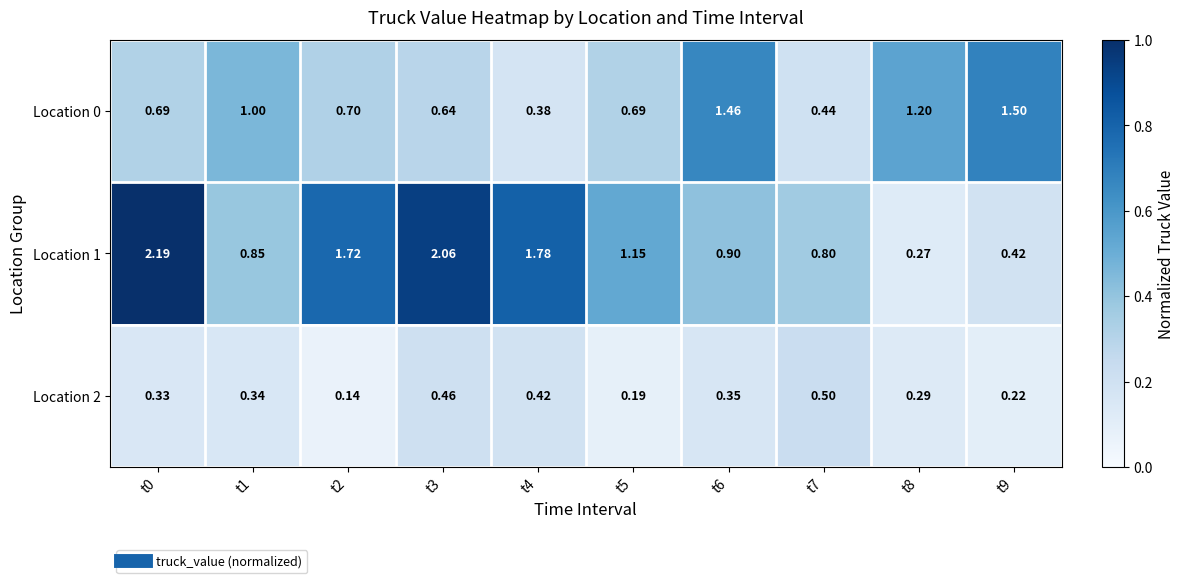

Rank the series by their maximum value, from highest to lowest.

Location 1, Location 0, Location 2